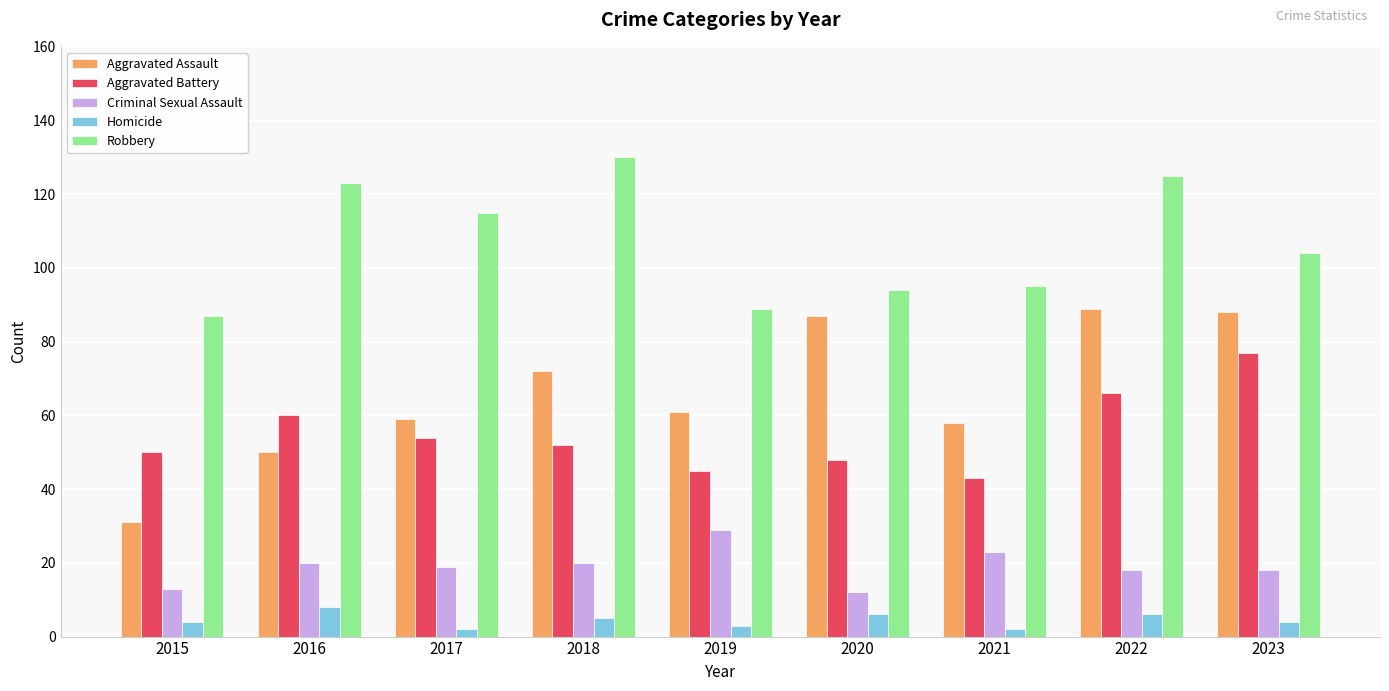

What is the highest value of the Aggravated Battery series?

77